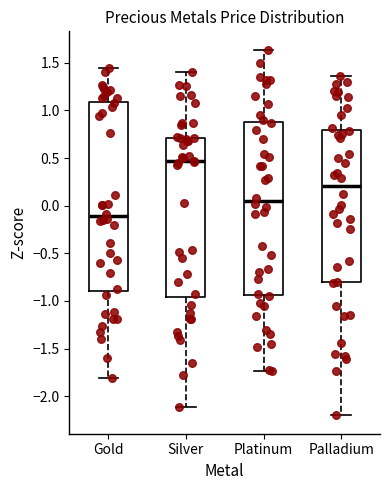

Reading left to right, read every box against the y-axis: the position of its median line, the range the box covers, and the ends of its whiskers. The values are not printed on the chart, so give them approximately, as read against the axis.

Gold: median -0.10, box -0.90 to 1.10, whiskers -1.80 to 1.45
Silver: median 0.45, box -0.95 to 0.70, whiskers -2.10 to 1.40
Platinum: median 0.05, box -0.95 to 0.90, whiskers -1.75 to 1.65
Palladium: median 0.20, box -0.80 to 0.80, whiskers -2.20 to 1.35